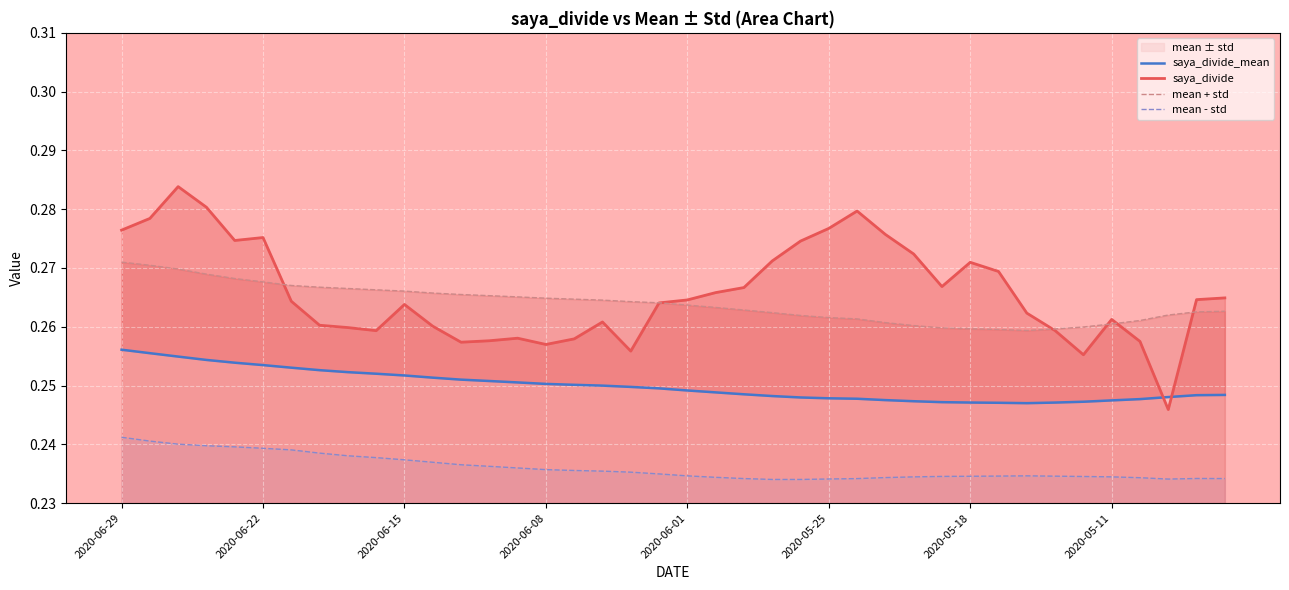

The mean - std series shows 0.1 at 2020-06-01. True or false?

False